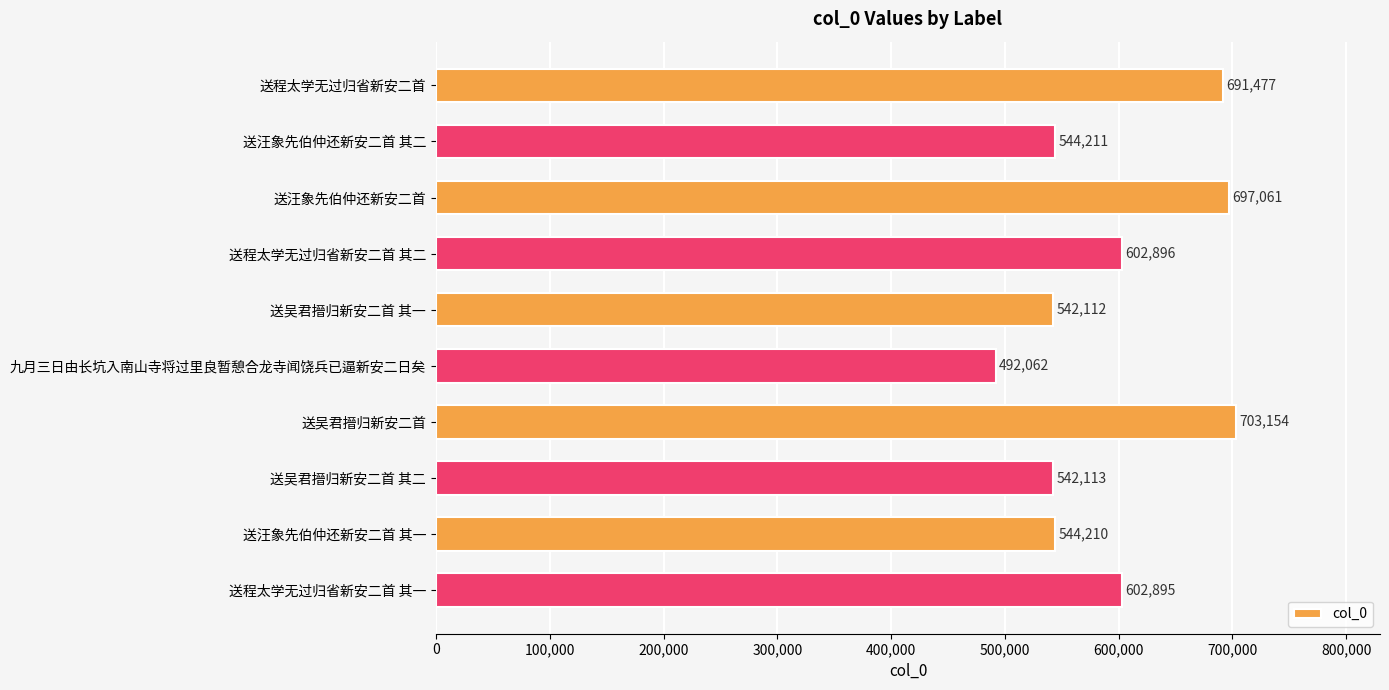

Which has a higher value, 送汪象先伯仲还新安二首 其一 or 送吴君搢归新安二首?

送吴君搢归新安二首